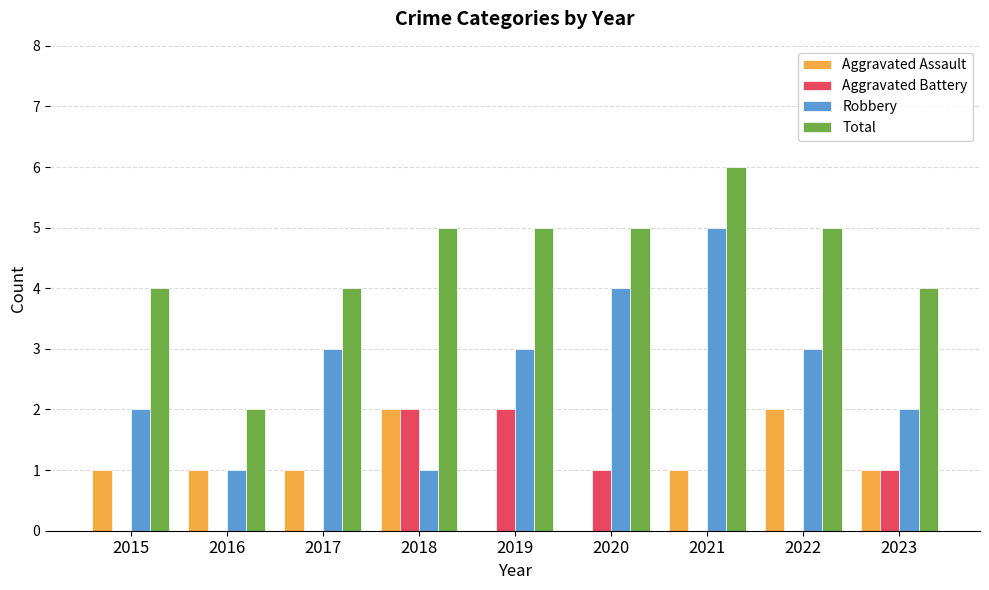

What is the total value across all series at 2023?

8